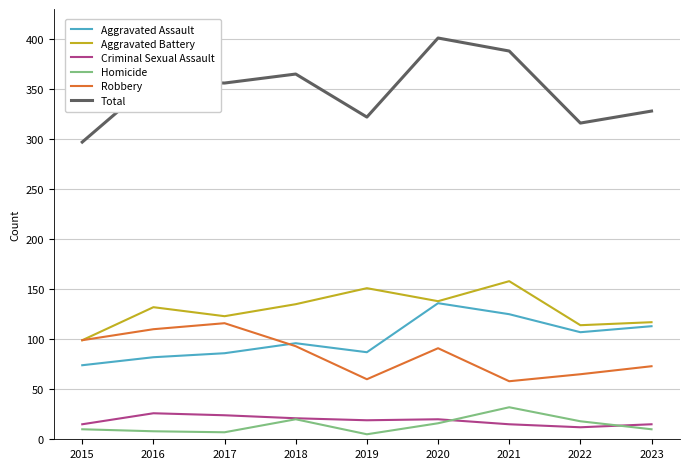

What is the spread (max minus min) of values at 2022?

304